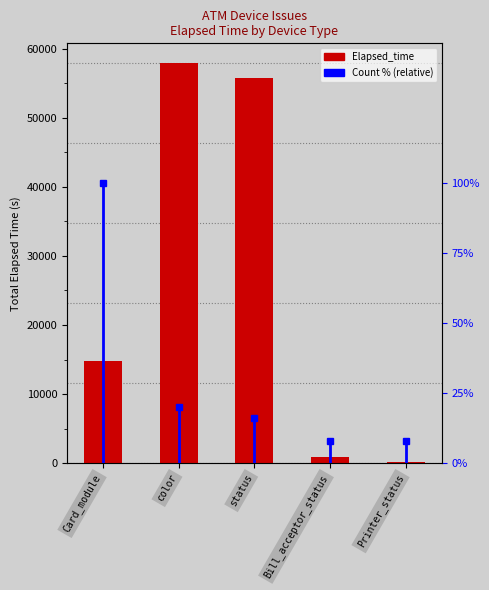

Which series has the widest spread of values?

Elapsed_time